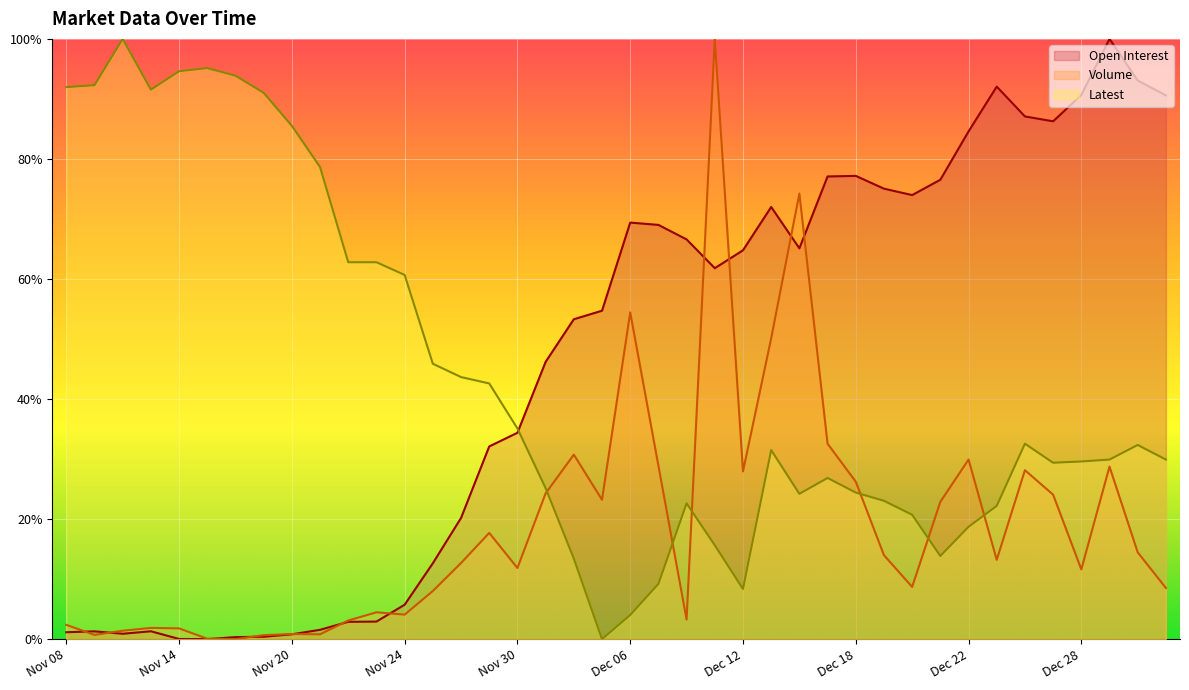

How many interior local valleys does the Open Interest series have?

6